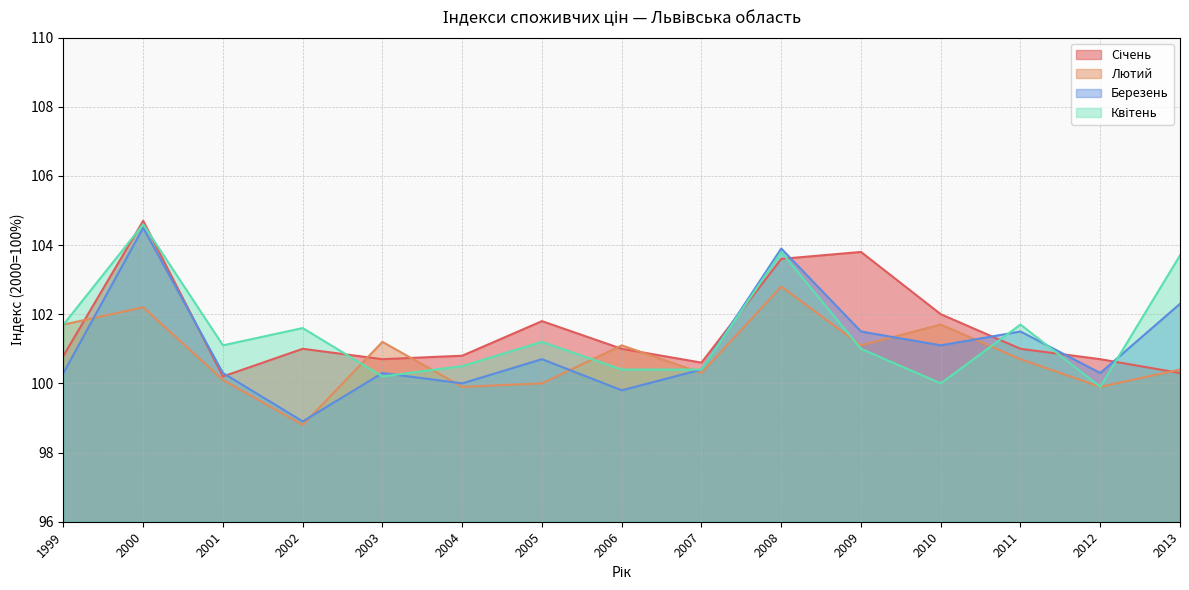

What is the sum of all Квітень values?

1521.8